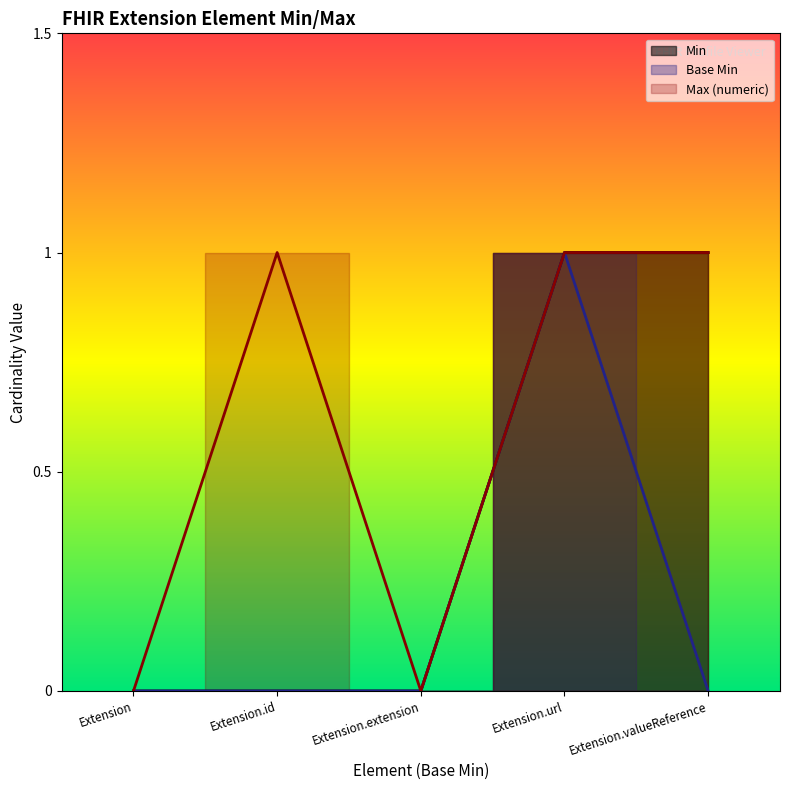

What position from the right is Extension.id?

4